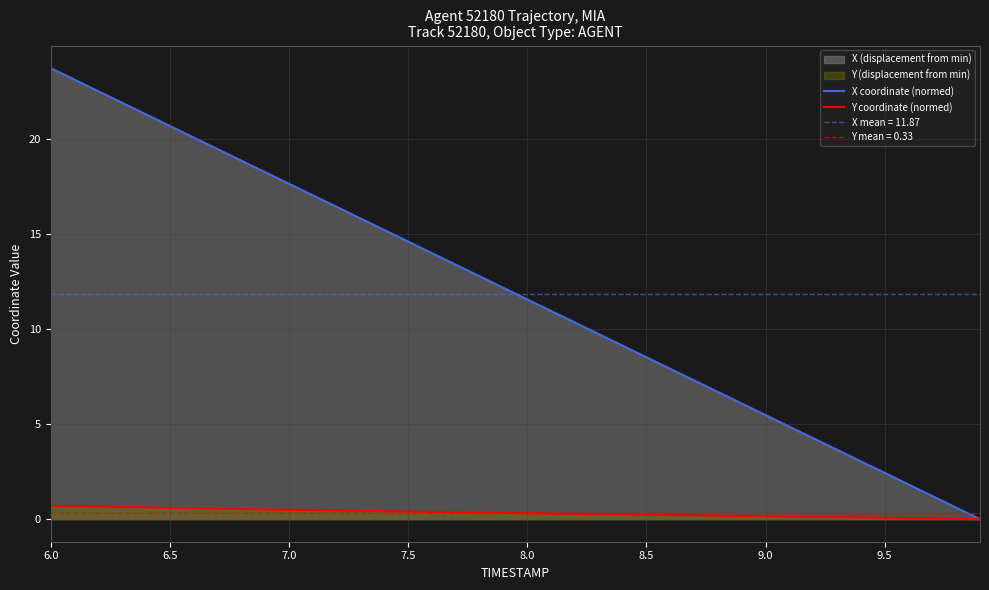

Which series has the largest total across all categories?

X coordinate (normed)